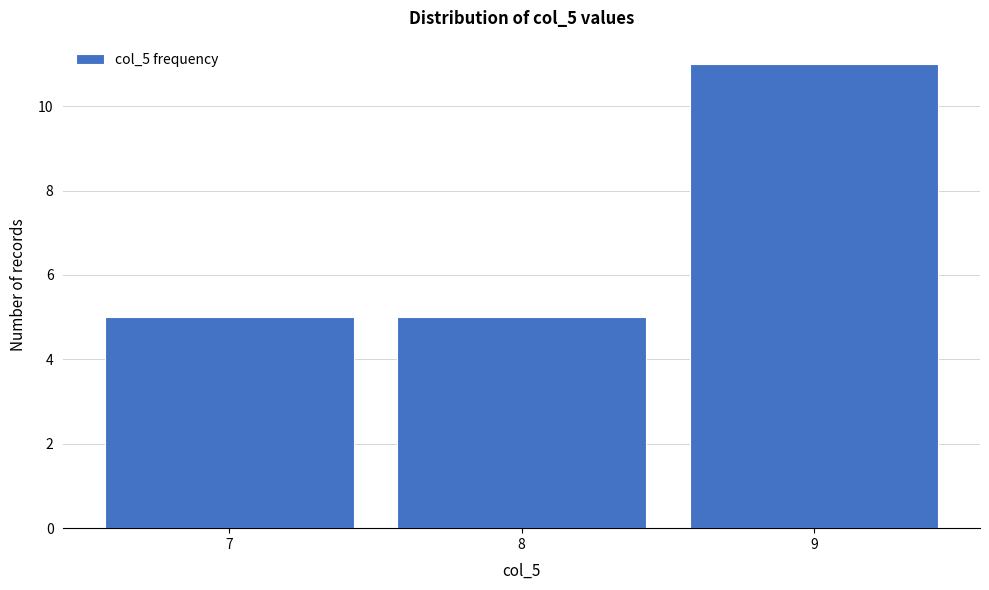

Which range on the x-axis has the tallest bar?

8.5 to 9.5